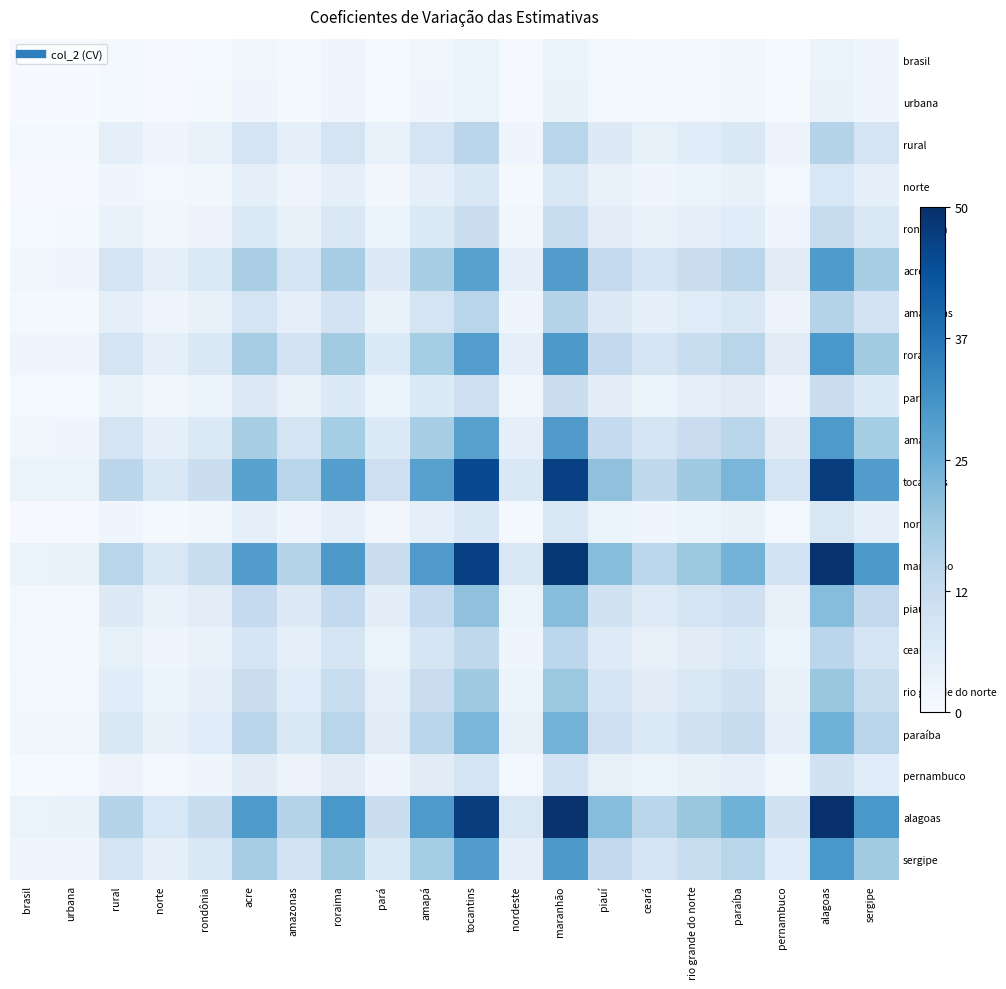

Which series has the largest total across all categories?

alagoas